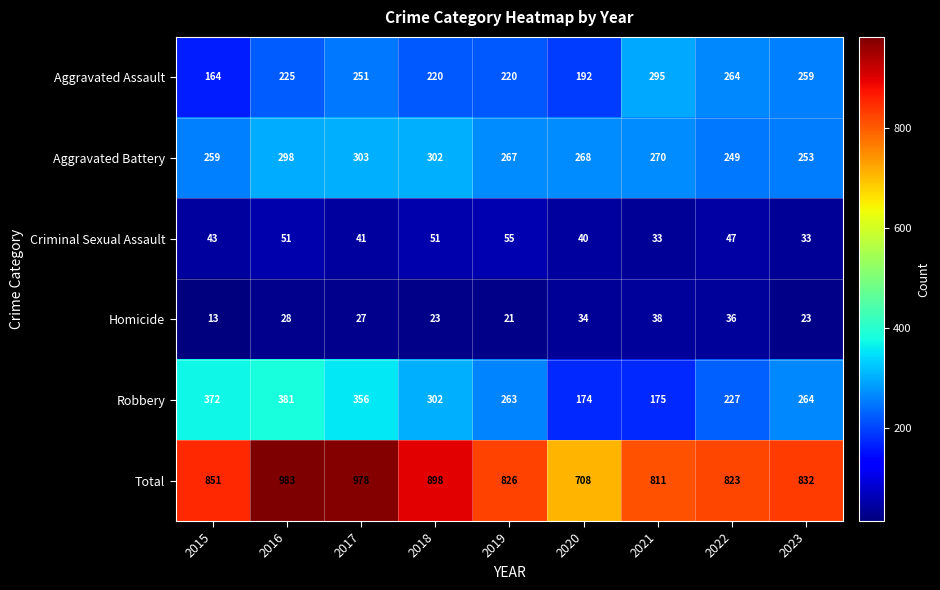

How many categories are shown in the chart?

9